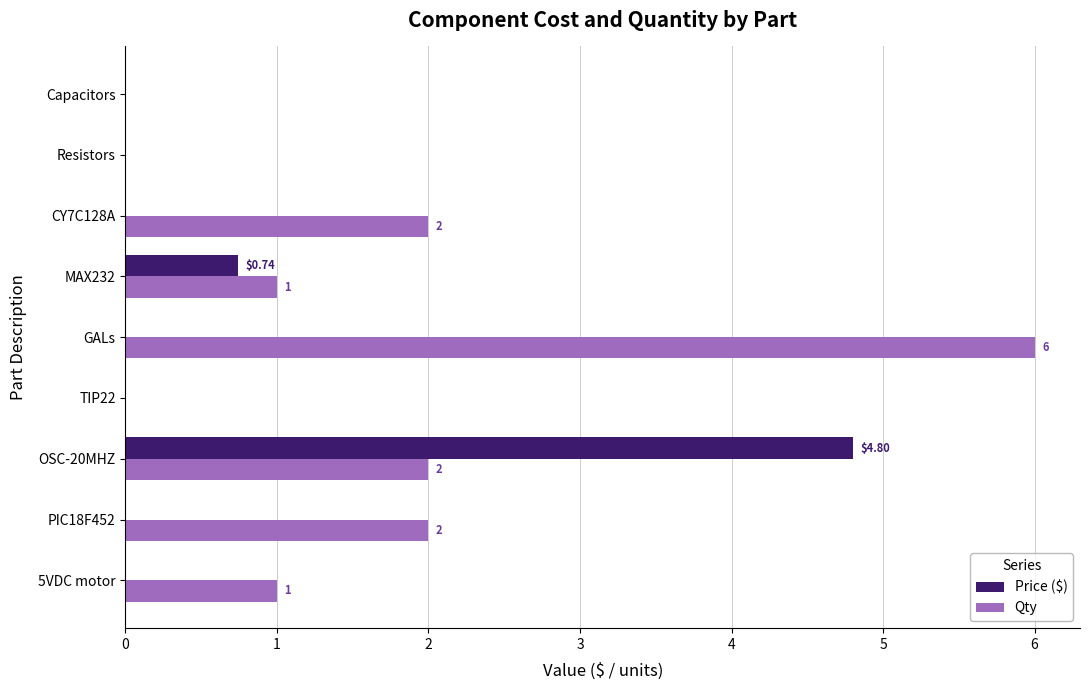

At which category is the sum across all series the highest?

OSC-20MHZ